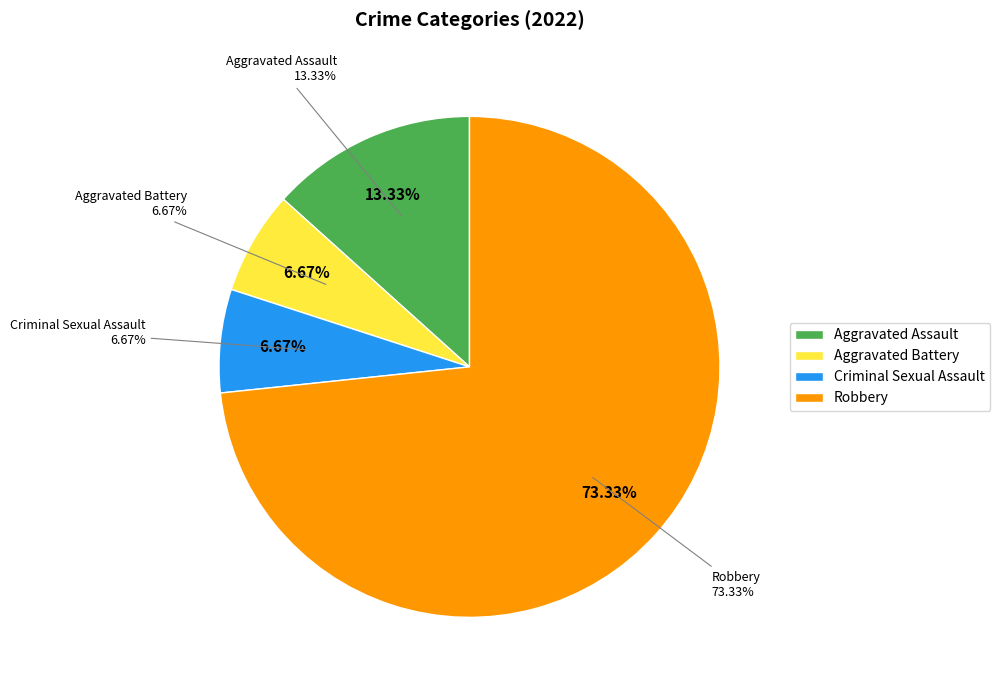

Rank the categories by value from lowest to highest.

Aggravated Battery, Criminal Sexual Assault, Aggravated Assault, Robbery